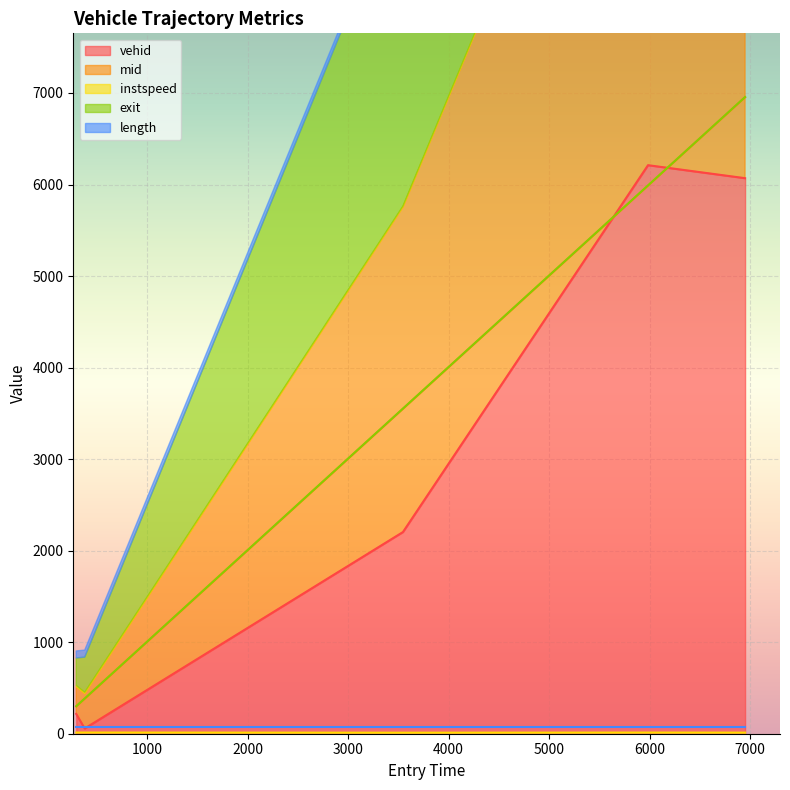

What is the difference between the maximum and minimum values in the exit series?

6655.1